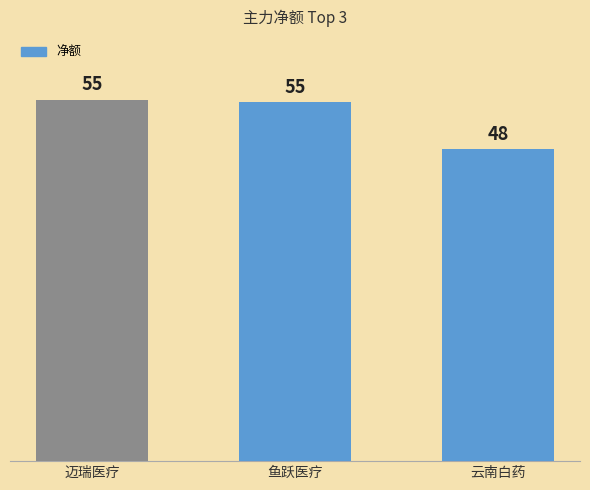

Rank the categories by value from lowest to highest.

云南白药, 鱼跃医疗, 迈瑞医疗